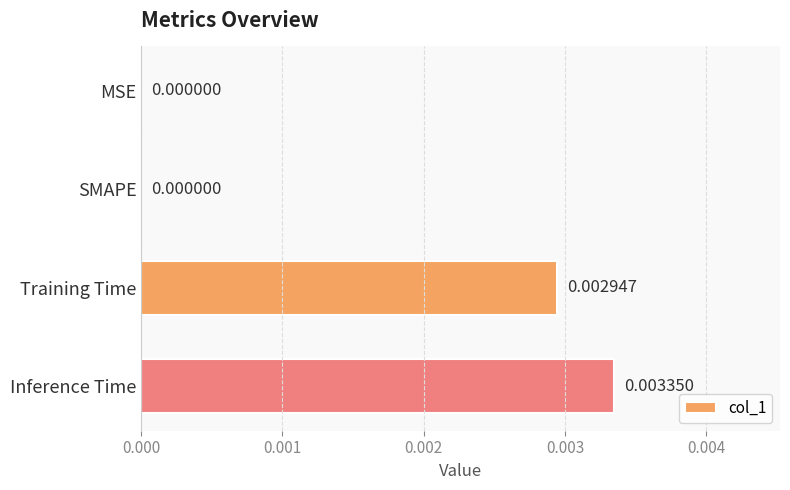

Between MSE and Inference Time, which is larger?

Inference Time